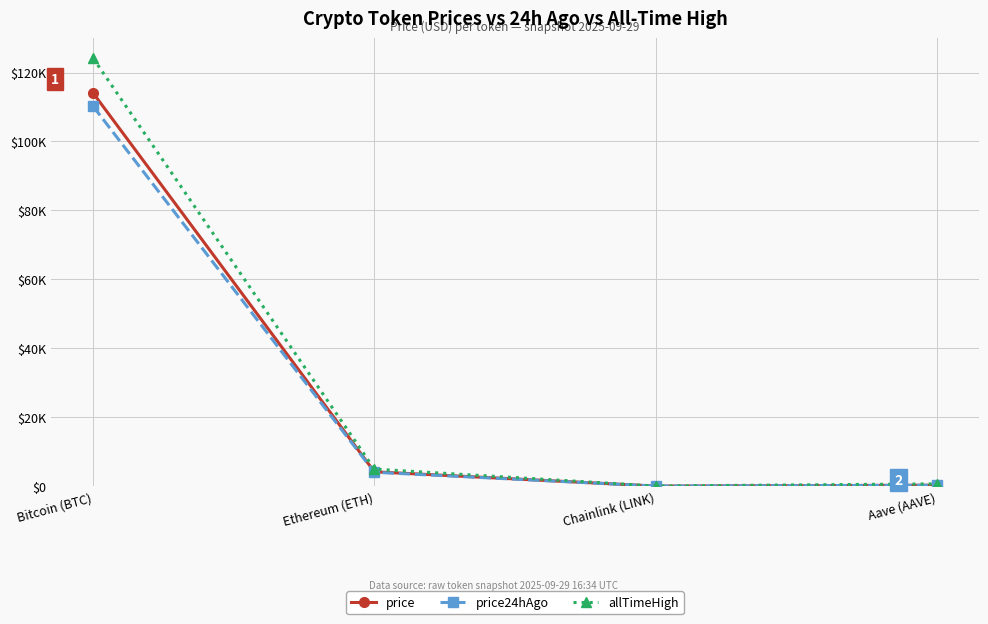

True or false: allTimeHigh has more than 2 interior local peaks.

False